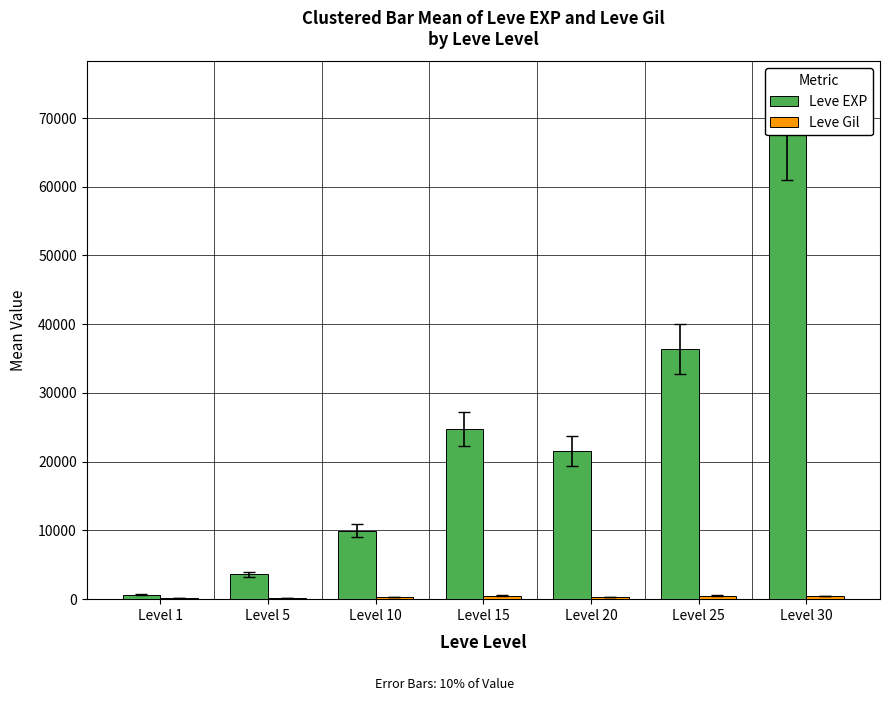

At Level 20, list the series in order from smallest to largest.

Leve Gil, Leve EXP